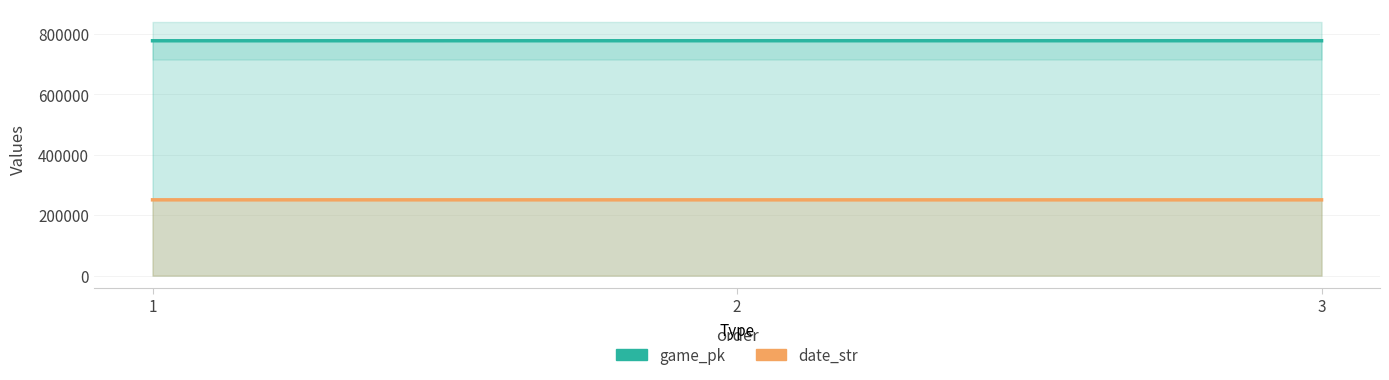

At which label does game_pk reach its minimum?

1